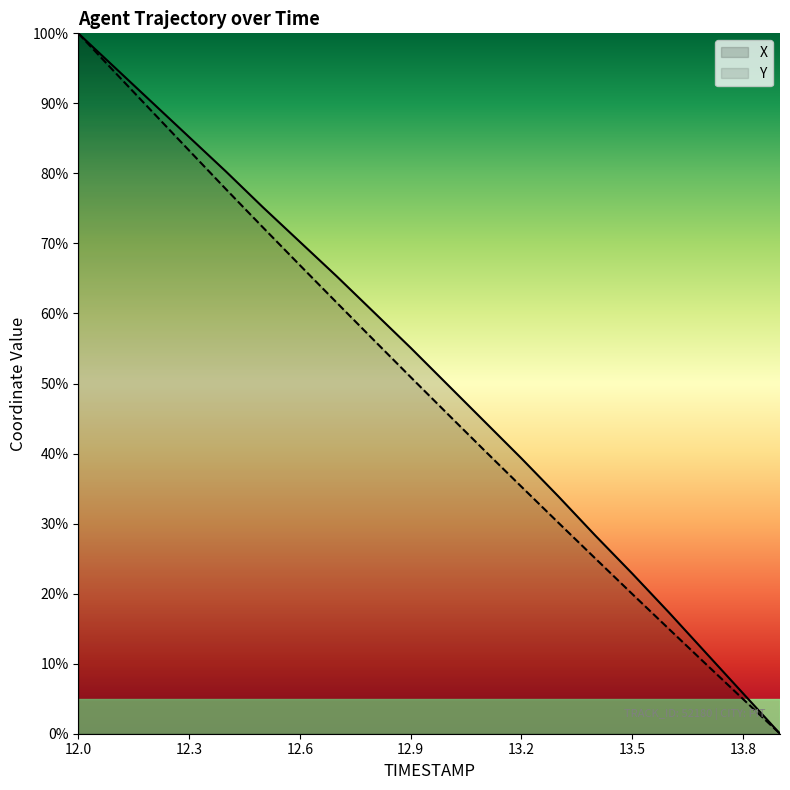

Reading left to right, list all the values displayed in this chart.

X: 12.0=100.0	12.1=95.1	12.2=90.1	12.3=85.2	12.4=80.3	12.5=75.2	12.6=70.2	12.7=65.3	12.8=60.2	12.9=55.1	13.0=49.8	13.1=44.6	13.2=39.3	13.3=33.9	13.4=28.3	13.5=22.9	13.6=17.3	13.7=11.5	13.8=5.8	13.9=0.0
Y: 12.0=100.0	12.1=94.4	12.2=88.8	12.3=83.3	12.4=77.7	12.5=72.3	12.6=66.9	12.7=61.5	12.8=56.2	12.9=50.9	13.0=45.7	13.1=40.4	13.2=35.3	13.3=30.1	13.4=25.0	13.5=19.9	13.6=14.9	13.7=9.9	13.8=4.9	13.9=0.0